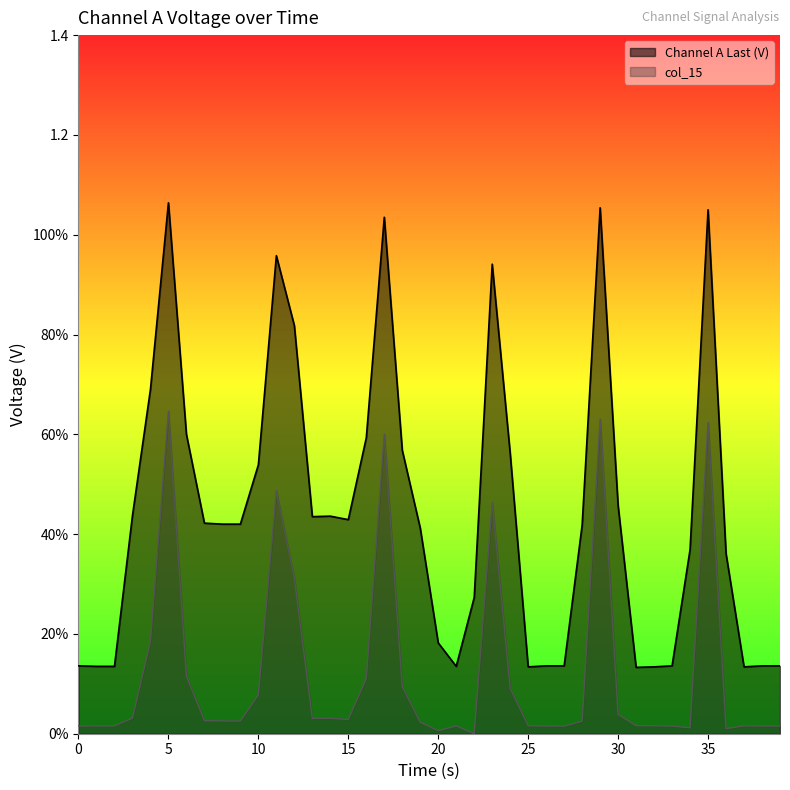

In col_15, how many points are higher than both neighbors (excluding endpoints)?

9